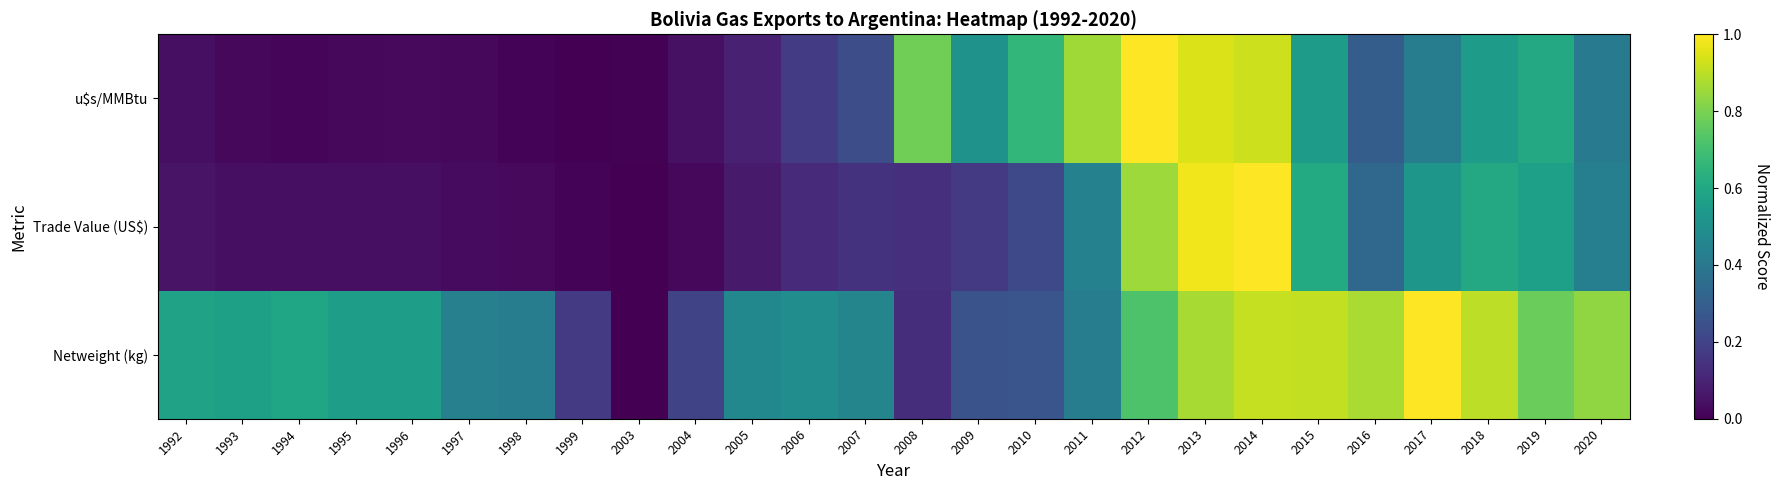

Reading left to right, transcribe all the data shown in this chart.

Netweight (kg): 1992=0.6	1993=0.6	1994=0.6	1995=0.6	1996=0.6	1997=0.4	1998=0.4	1999=0.2	2003=0.0	2004=0.2	2005=0.5	2006=0.5	2007=0.5	2008=0.1	2009=0.3	2010=0.3	2011=0.4	2012=0.7	2013=0.9	2014=0.9	2015=0.9	2016=0.9	2017=1.0	2018=0.9	2019=0.8	2020=0.8
Trade Value (US$): 1992=0.1	1993=0.0	1994=0.0	1995=0.0	1996=0.0	1997=0.0	1998=0.0	1999=0.0	2003=0.0	2004=0.0	2005=0.1	2006=0.1	2007=0.1	2008=0.1	2009=0.2	2010=0.2	2011=0.4	2012=0.9	2013=1.0	2014=1.0	2015=0.6	2016=0.3	2017=0.5	2018=0.6	2019=0.6	2020=0.4
u$s/MMBtu: 1992=0.0	1993=0.0	1994=0.0	1995=0.0	1996=0.0	1997=0.0	1998=0.0	1999=0.0	2003=0.0	2004=0.0	2005=0.1	2006=0.2	2007=0.2	2008=0.8	2009=0.5	2010=0.7	2011=0.9	2012=1.0	2013=0.9	2014=0.9	2015=0.6	2016=0.3	2017=0.4	2018=0.5	2019=0.6	2020=0.4